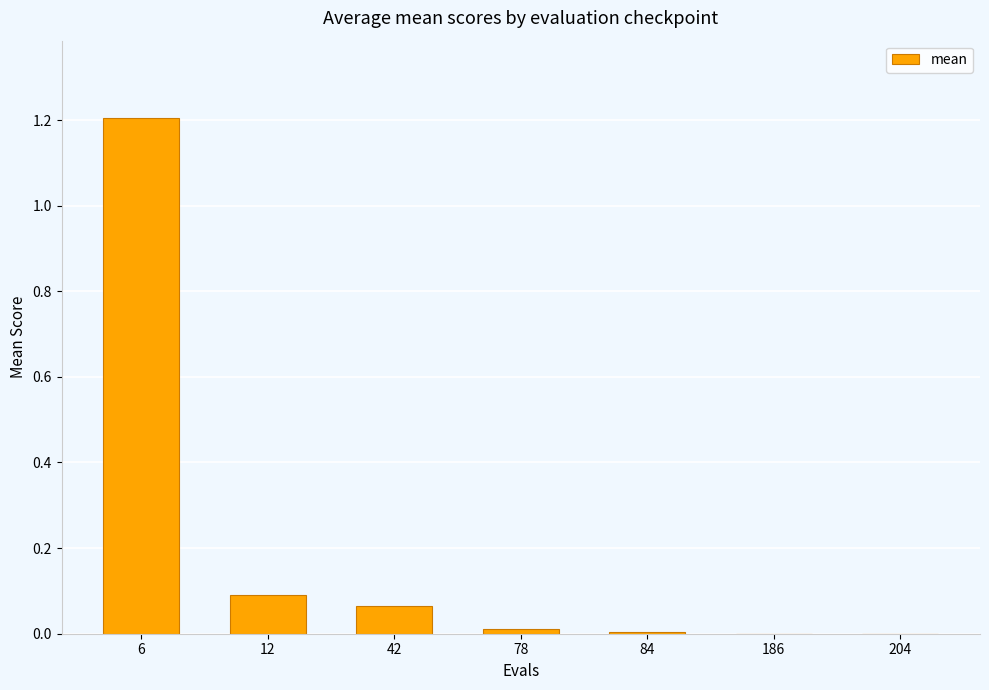

What is the sum of all values?

1.4